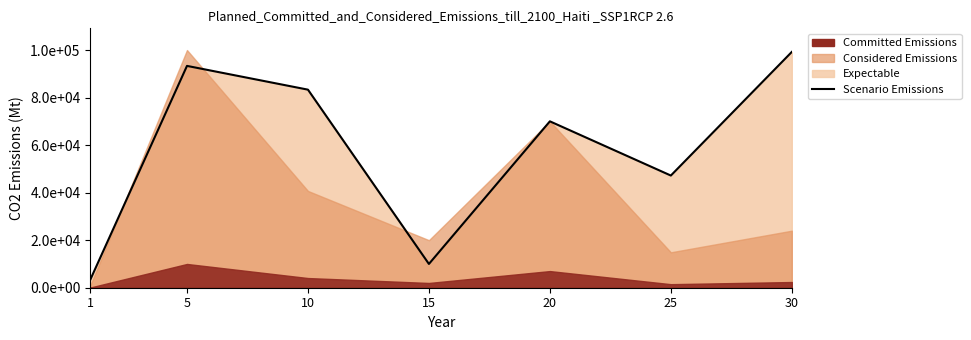

Where does the data first go above 70014?

5